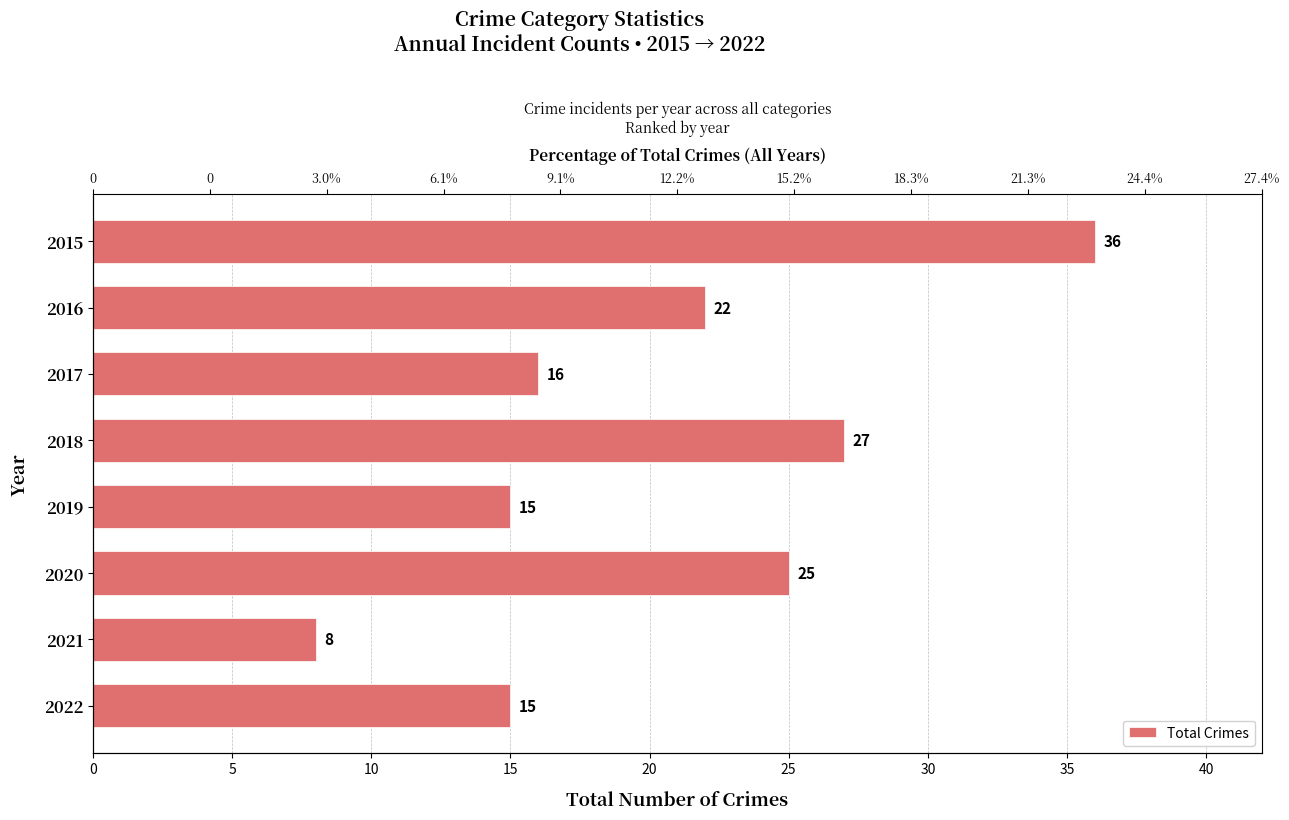

Between 2019 and 2021, which is larger?

2019